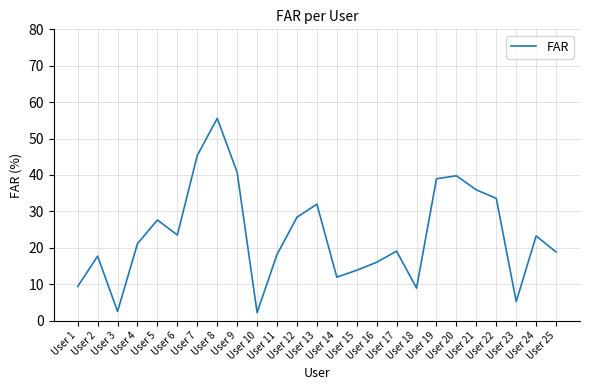

Read the value at User 8.

55.5